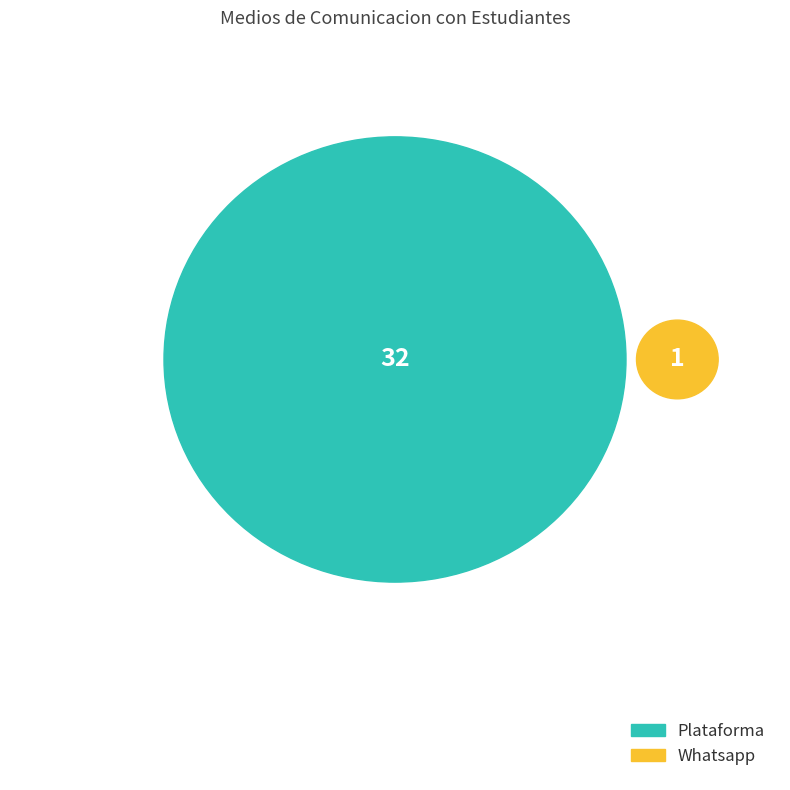

Is Correo the majority of the pie?

No